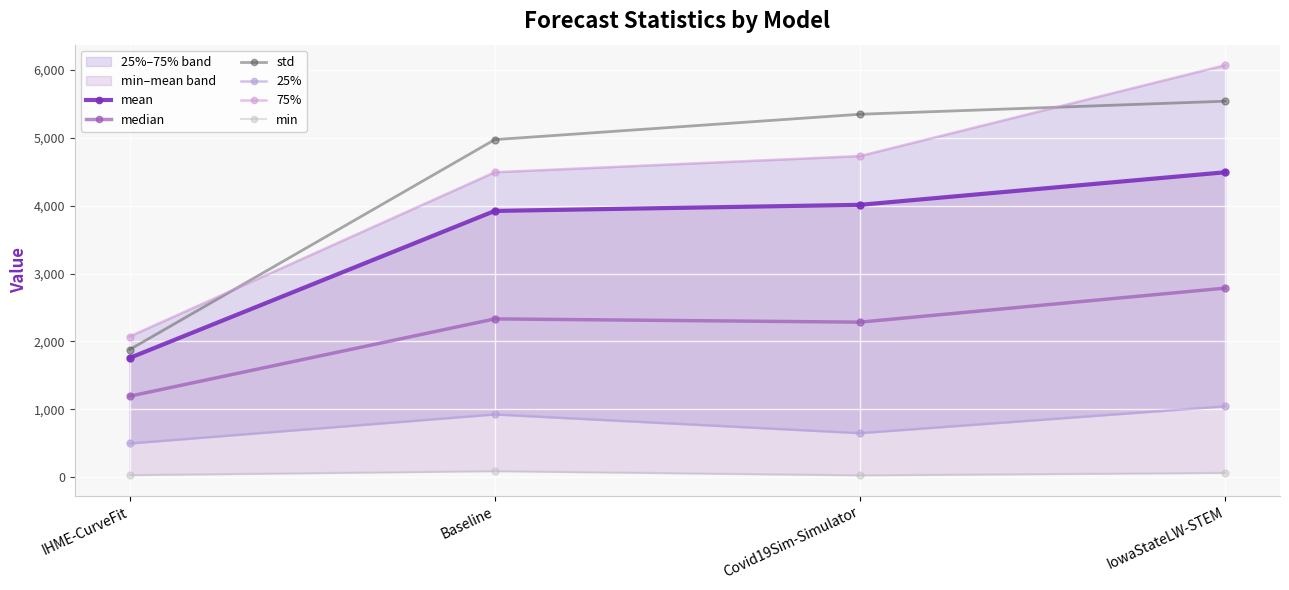

What is the label of the 4th point from the right?

IHME-CurveFit